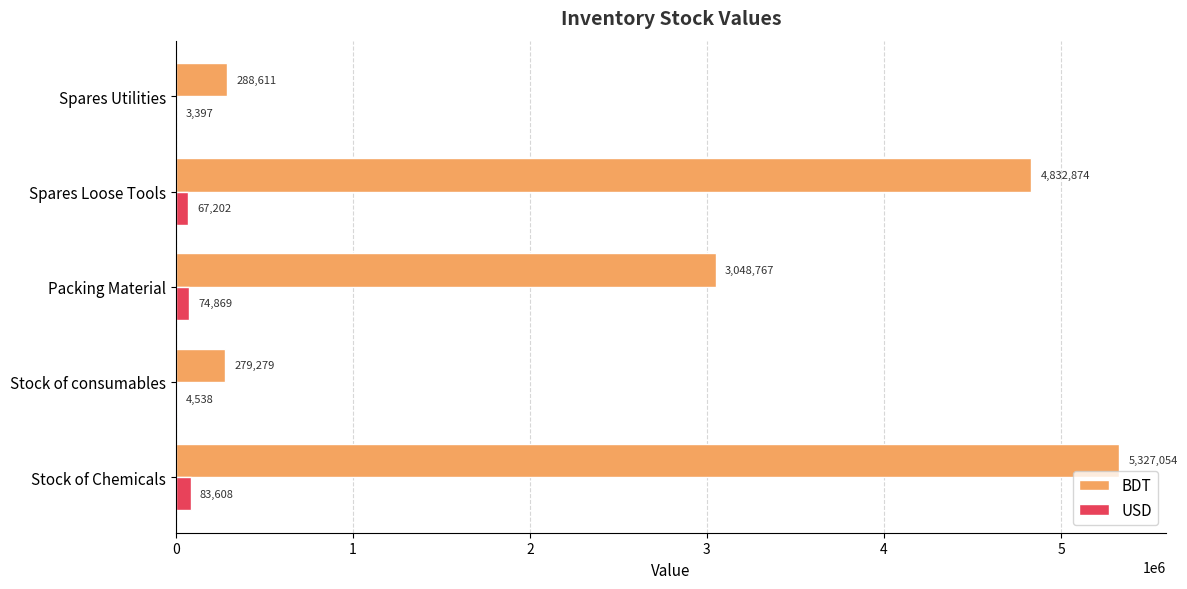

What value does the USD series have at Packing Material?

74868.8